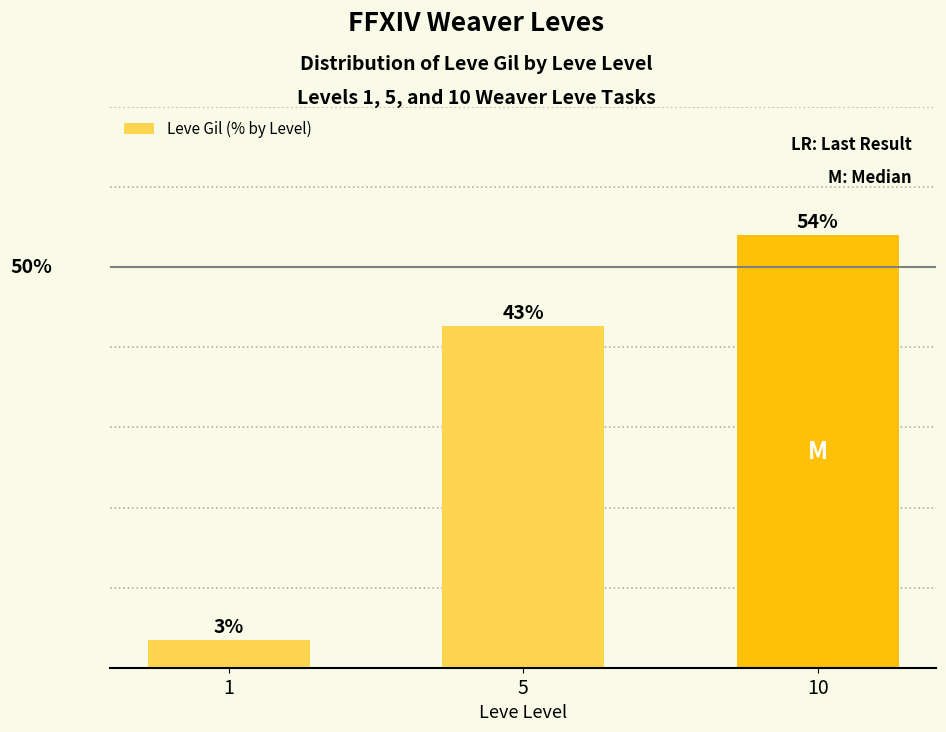

Are the bars horizontal?

No